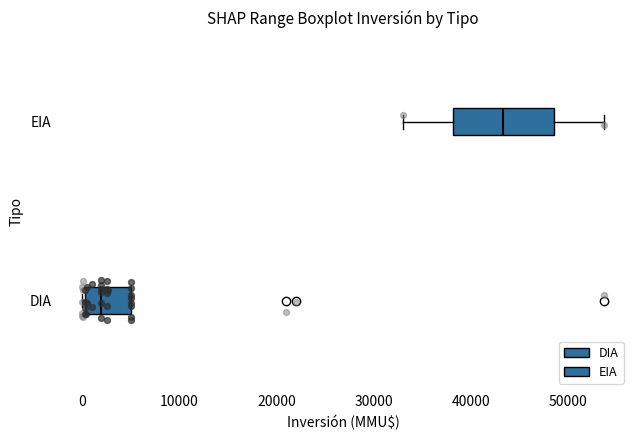

Where does the median line of the box for DIA sit on the x-axis? The values are not printed on the chart, so give them approximately, as read against the axis.

2000